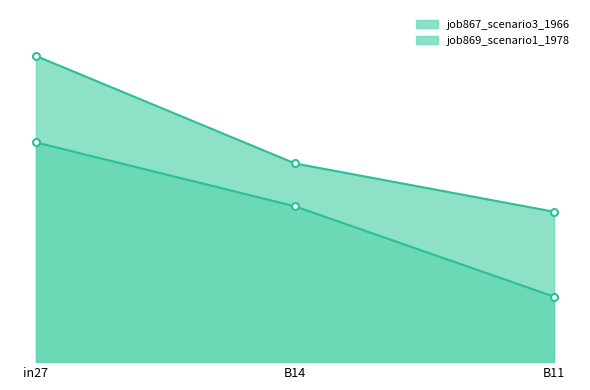

Reading left to right, what are all the values shown in this chart?

job867_scenario3_1966_line: in27=0.6	B14=0.4	B11=0.3
job869_scenario1_1978_line: in27=0.5	B14=0.3	B11=0.1